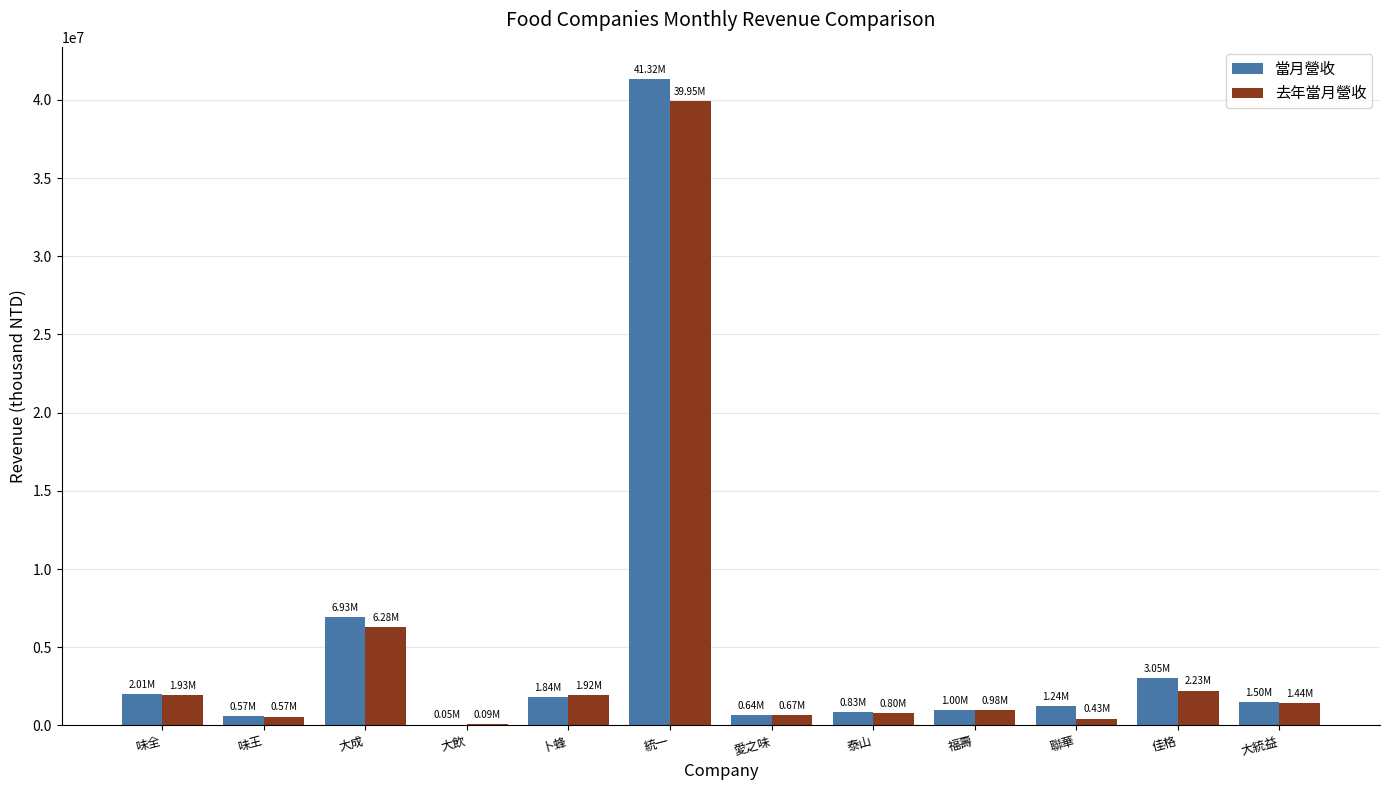

Is the value of 去年當月營收 at 味全 greater than the value of 當月營收 at 味王?

Yes